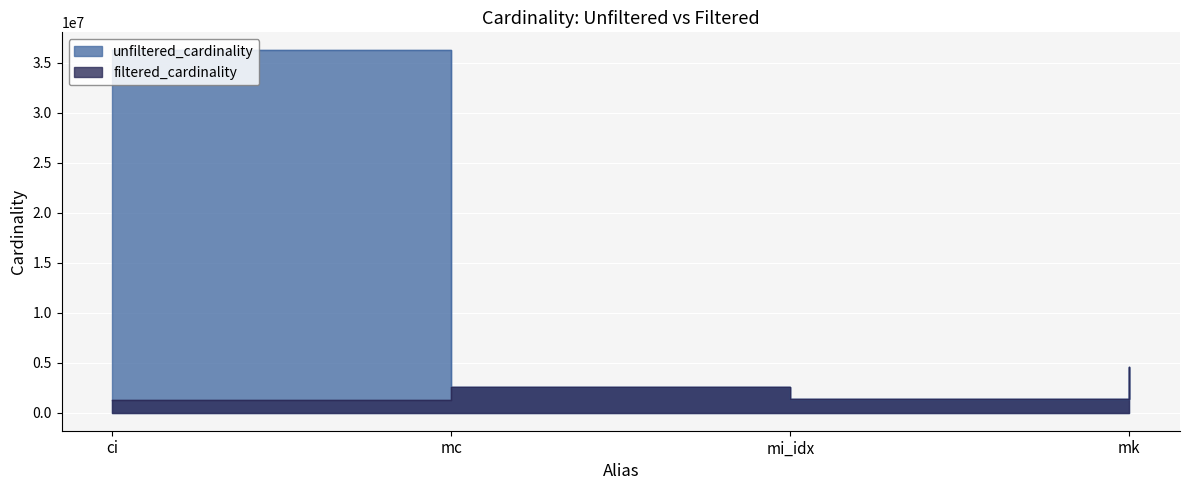

What is the difference between the maximum and second lowest values in the unfiltered_cardinality series?

33635215